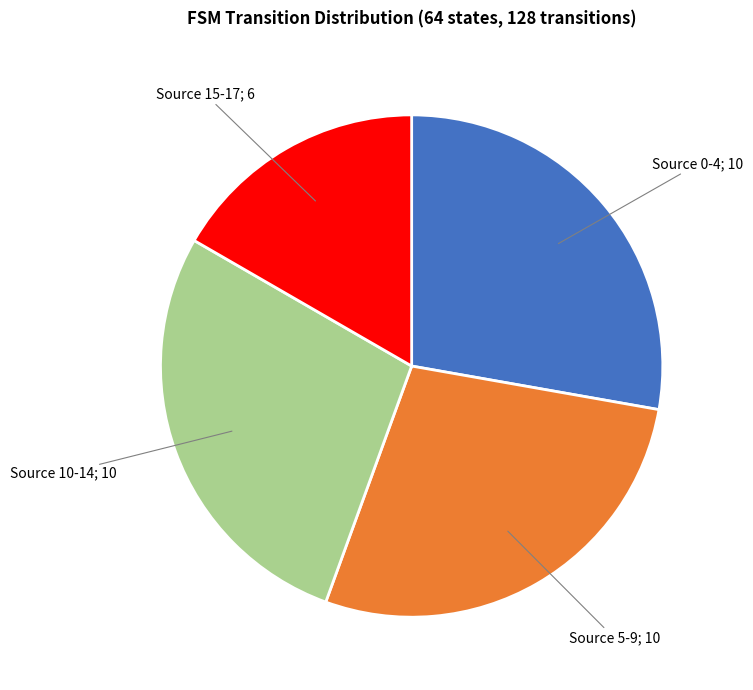

Is there a majority slice in this chart?

No